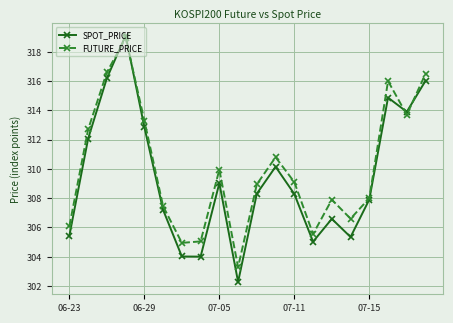

In FUTURE_PRICE, how many points are lower than both neighbors (excluding endpoints)?

5